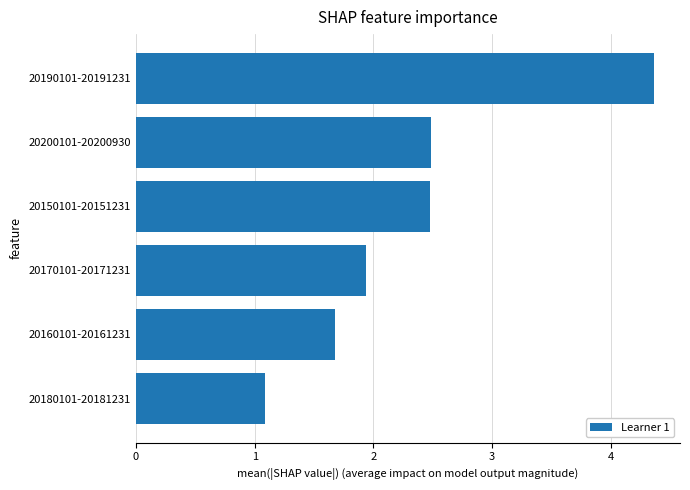

What is the difference between the second highest and second lowest values?

0.8